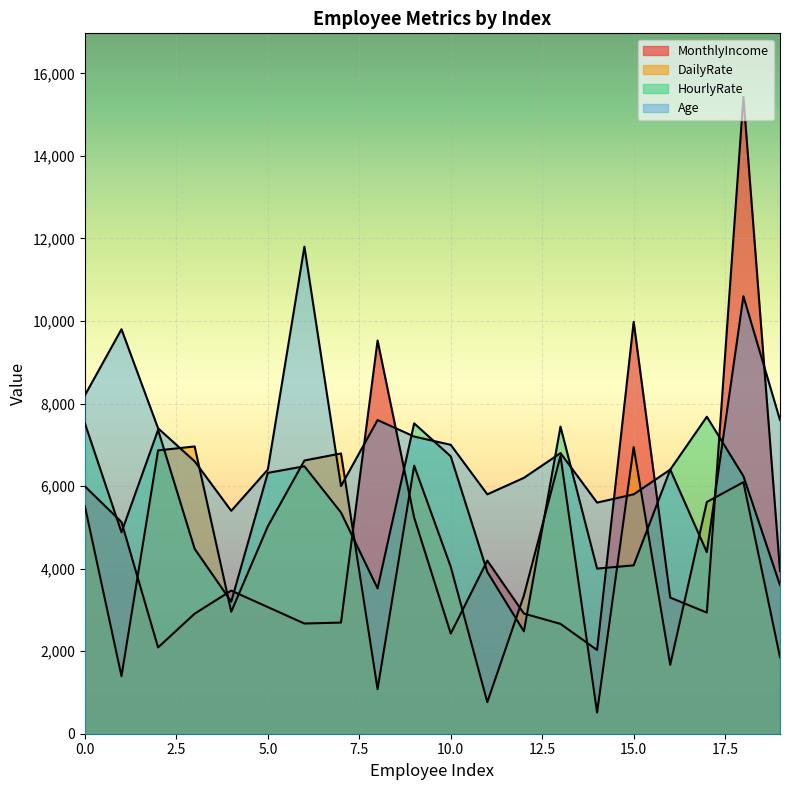

Is it true that HourlyRate equals 4000 at 14?

True